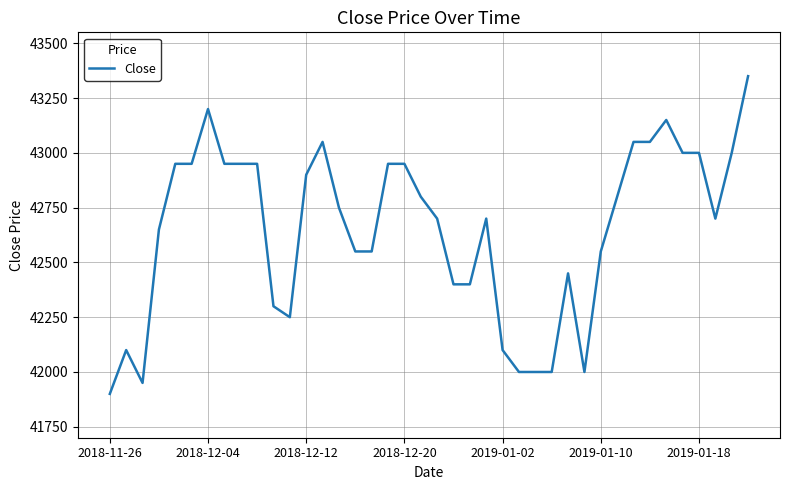

What is the greatest value displayed?

43350